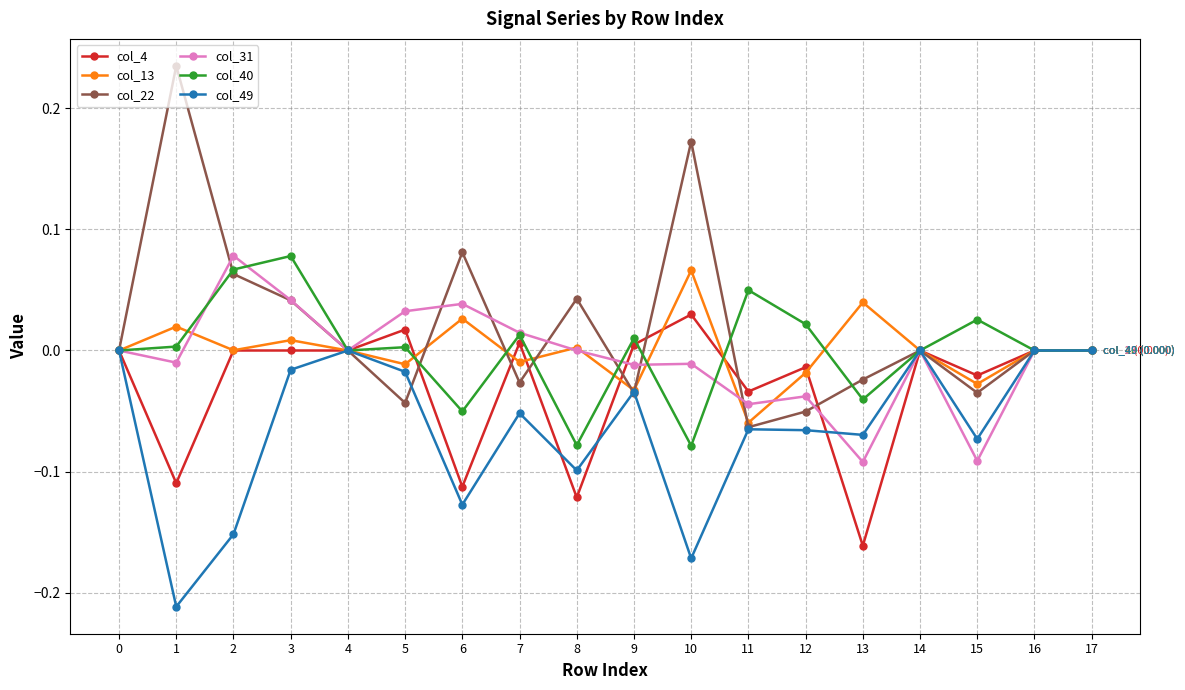

True or false: col_22 has more than 0 interior local peaks.

True